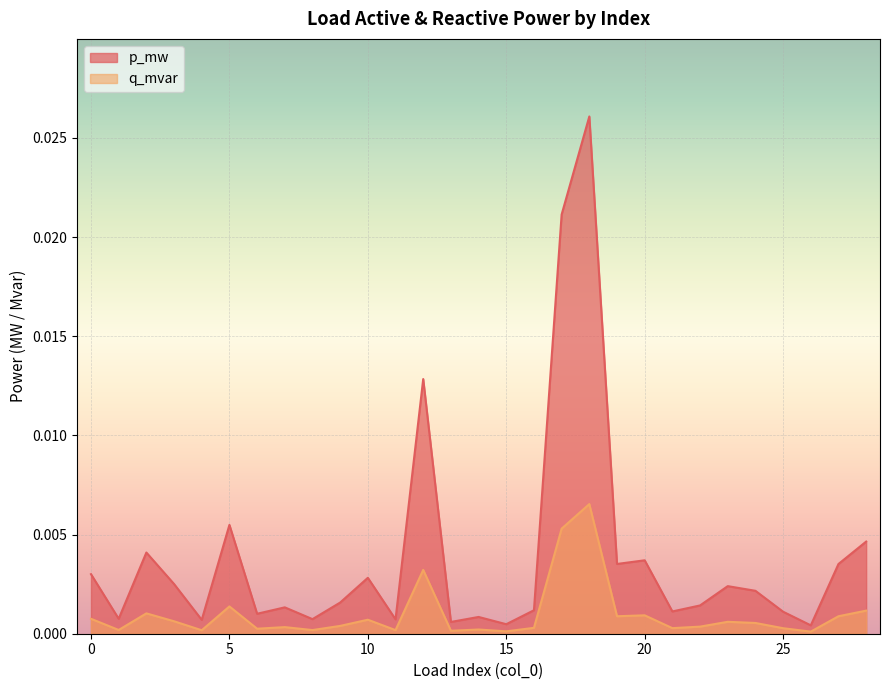

How many series are shown in this chart?

2